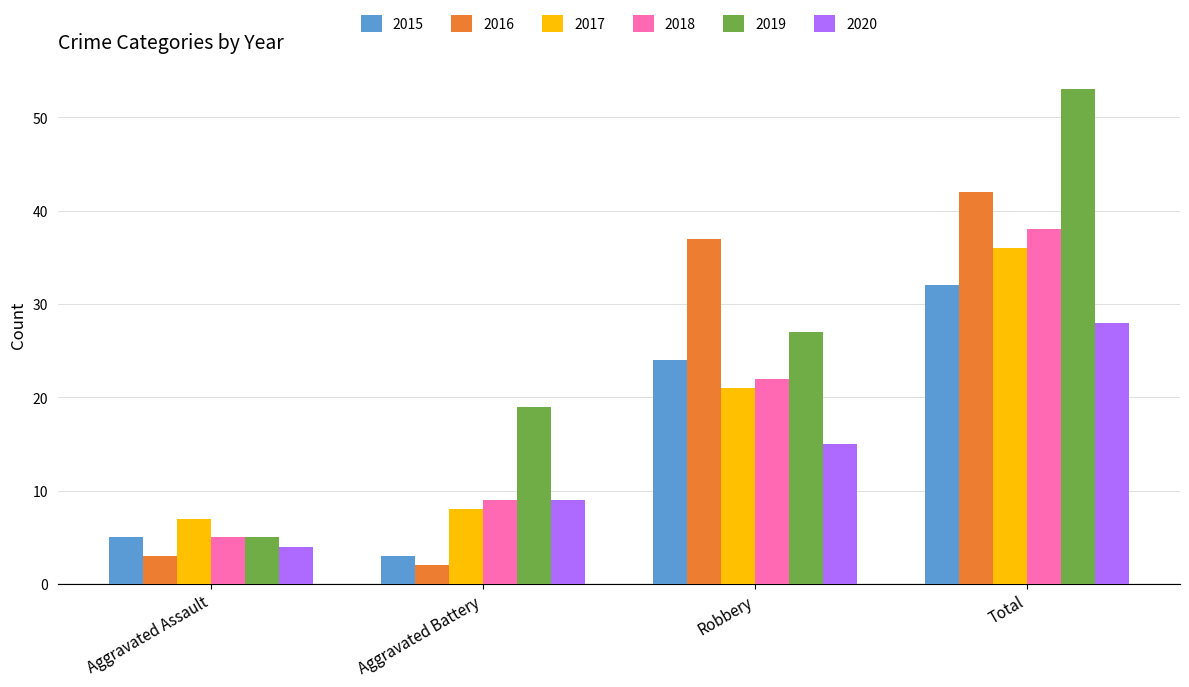

Between Aggravated Assault and Aggravated Battery, which series saw the biggest shift?

2019